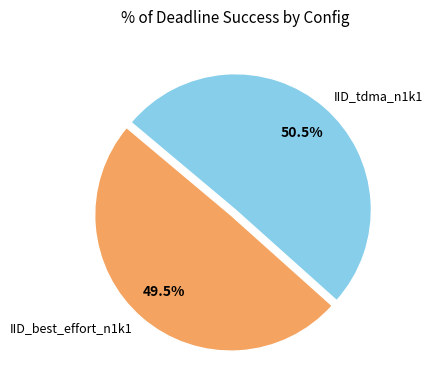

Is the sum of IID_best_effort_n1k1 and IID_tdma_n1k1 greater than half?

Yes